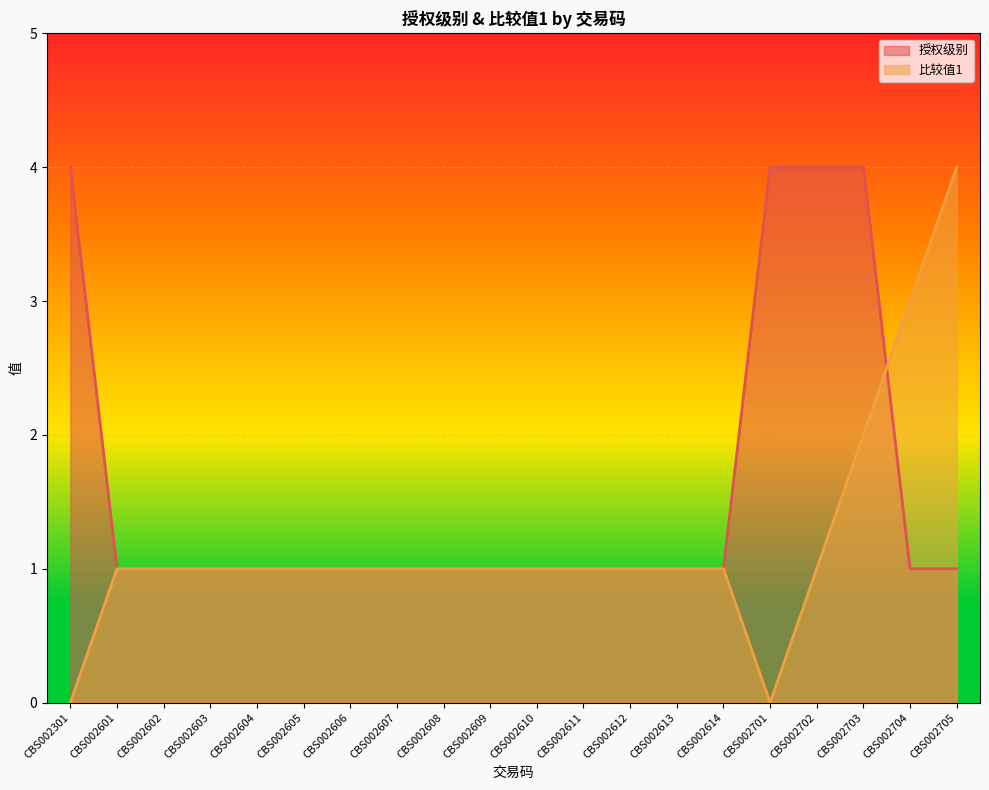

Rank the series by their average value, from highest to lowest.

授权级别, 比较值1